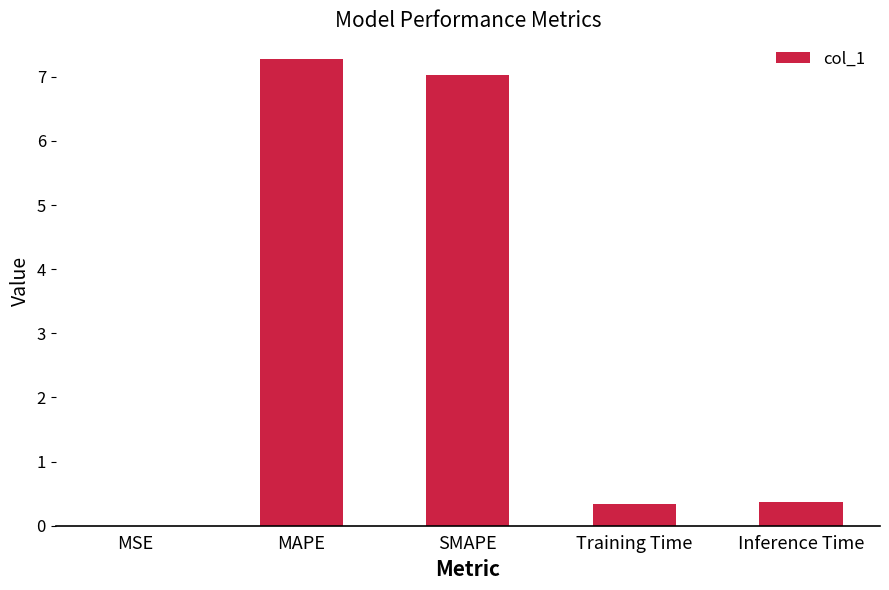

Read the value at Training Time.

0.3